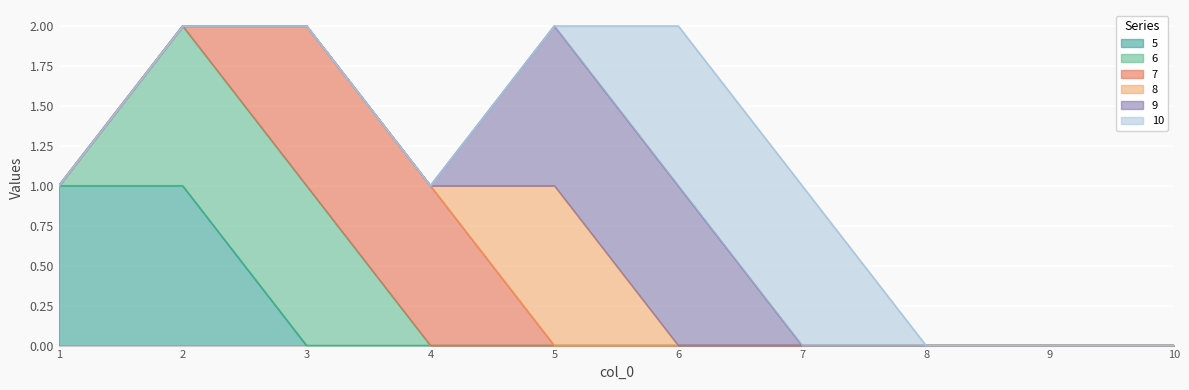

How many lines are shown in the chart?

6